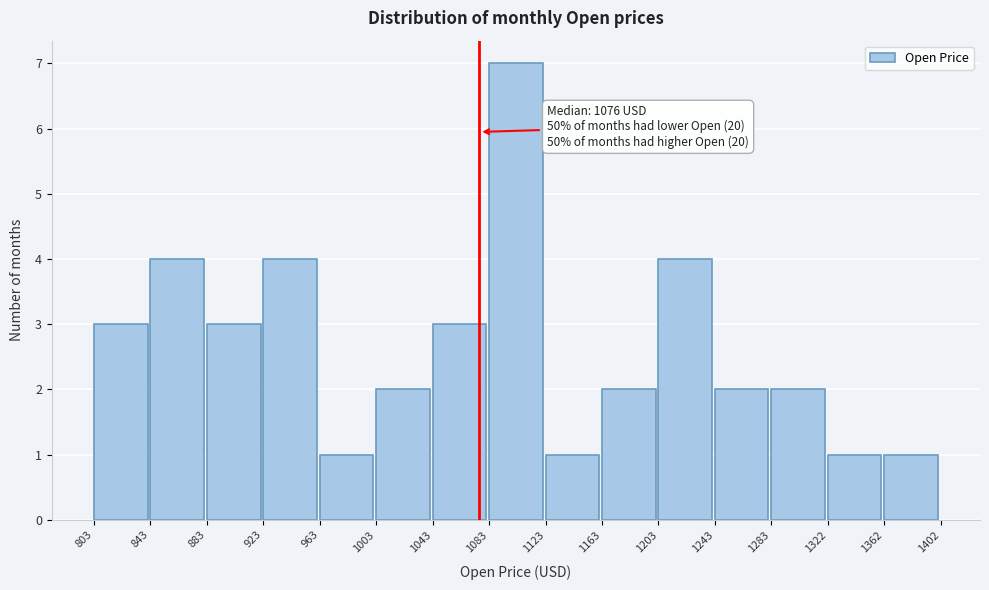

Which range on the x-axis has the tallest bar?

1083 to 1123